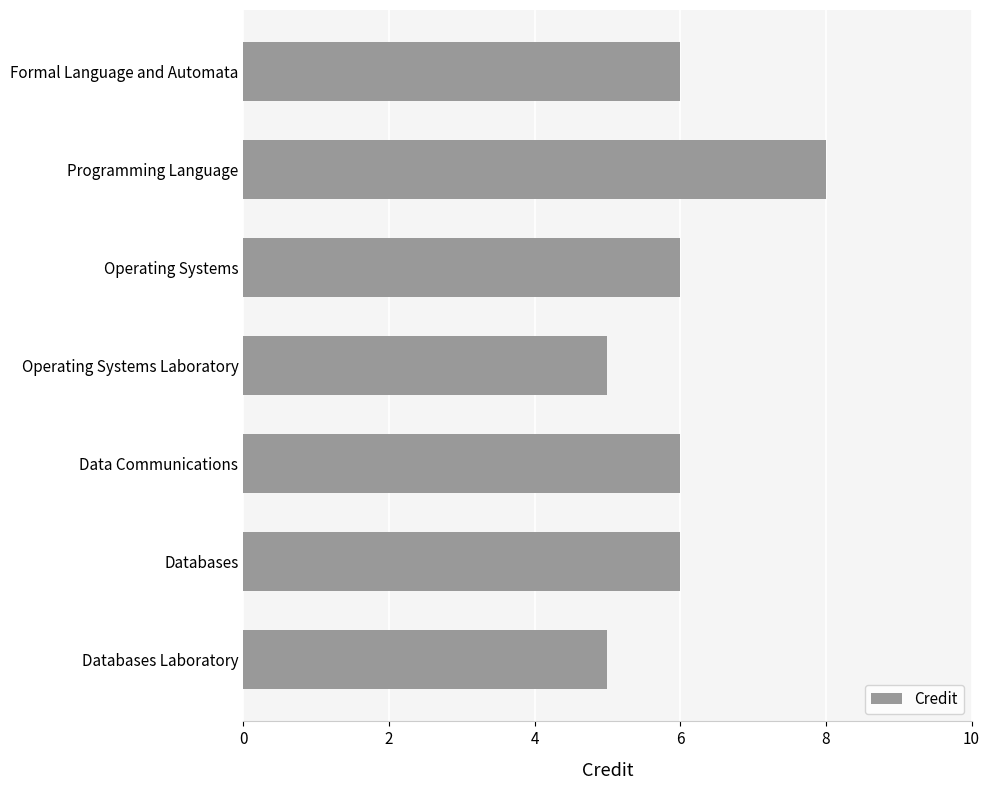

Reading top to bottom, transcribe all the data shown in this chart.

6	8	6	5	6	6	5